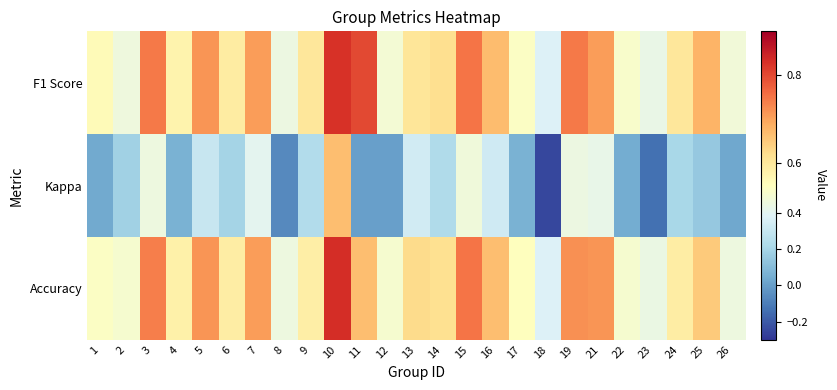

Between 4 and 23, which series saw the biggest shift?

Kappa